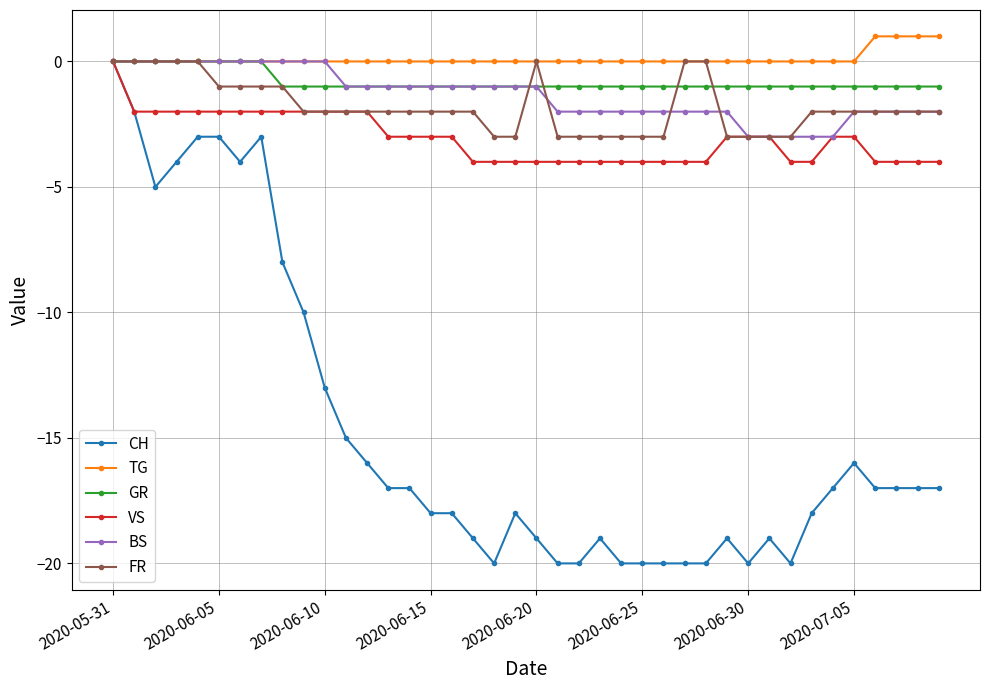

What is the value of the GR point at the 24th from the left?

-1